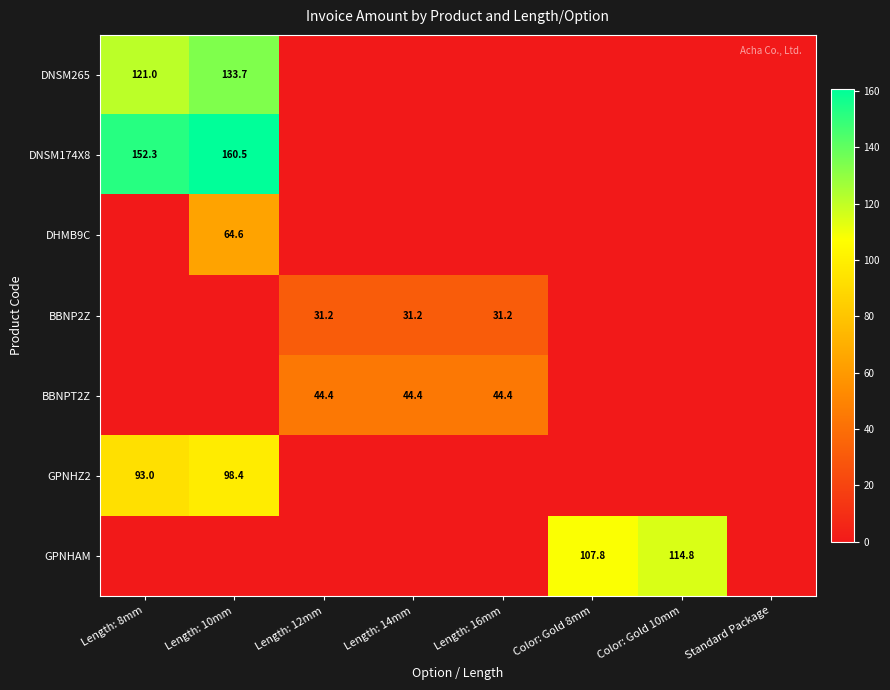

Is it true that BBNPT2Z equals 76.0 at Length: 16mm?

False